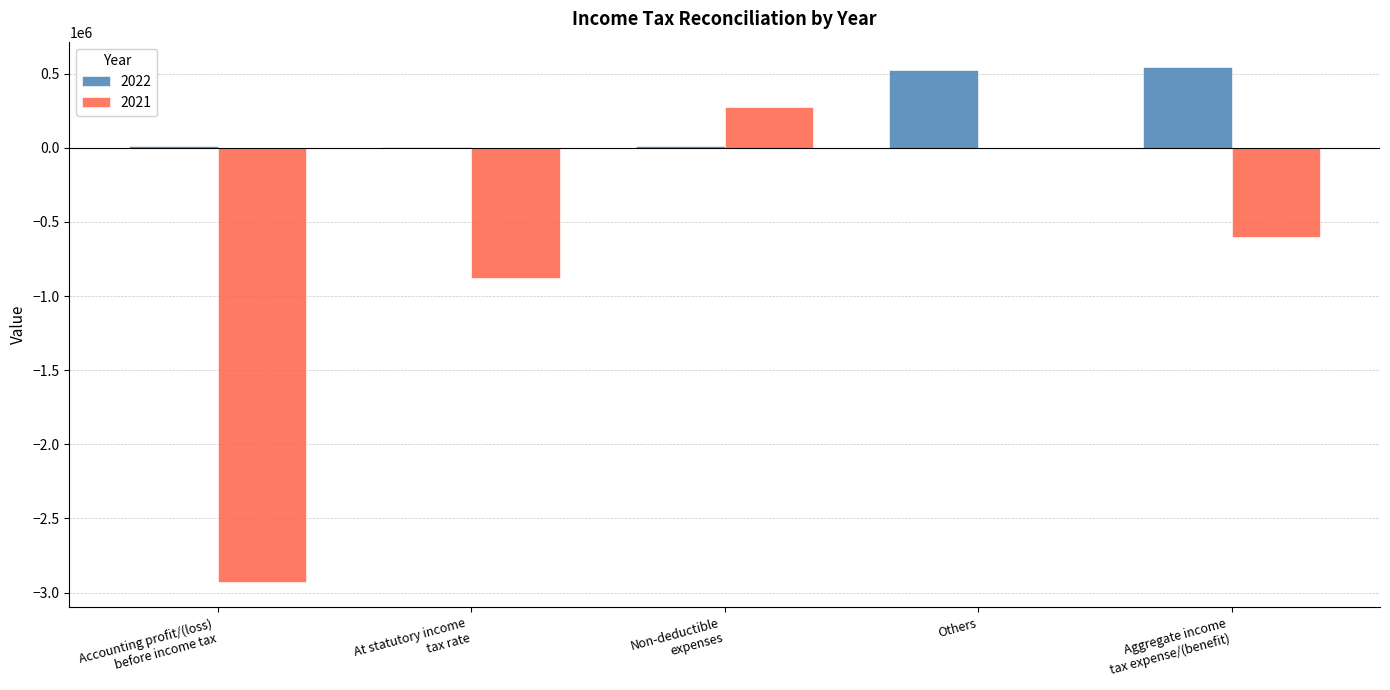

Is it true that 2022 equals 284112 at Others?

False